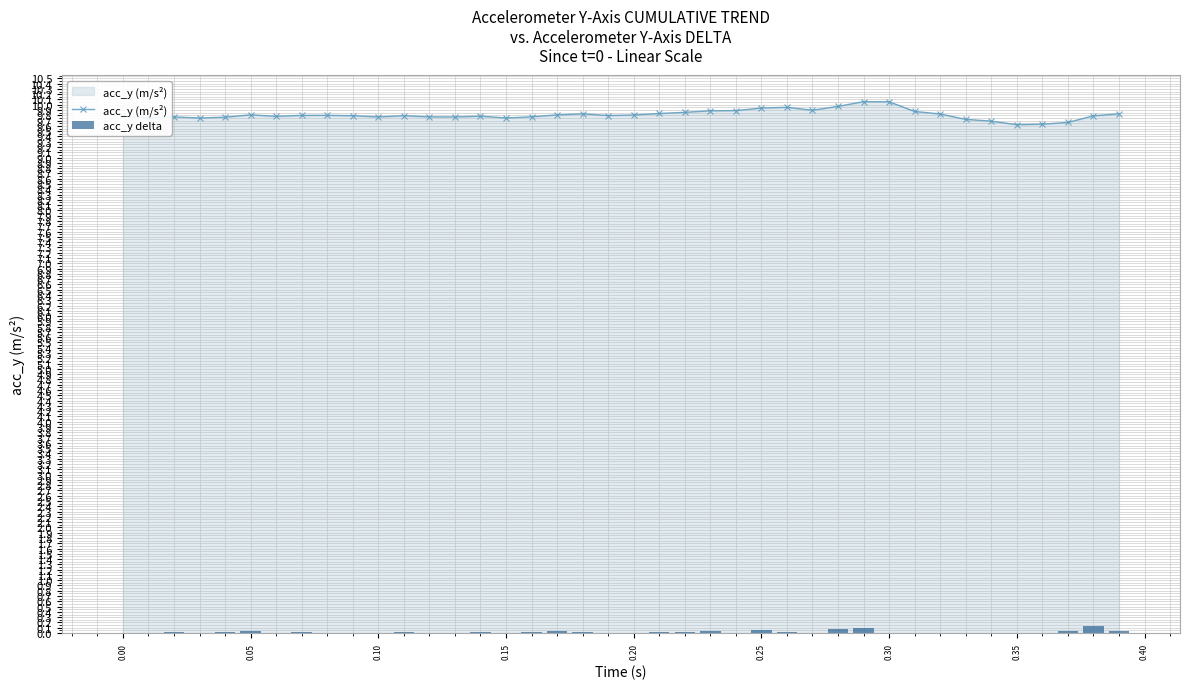

True or false: acc_y (m/s²) has more than 1 points higher than both neighbors.

True